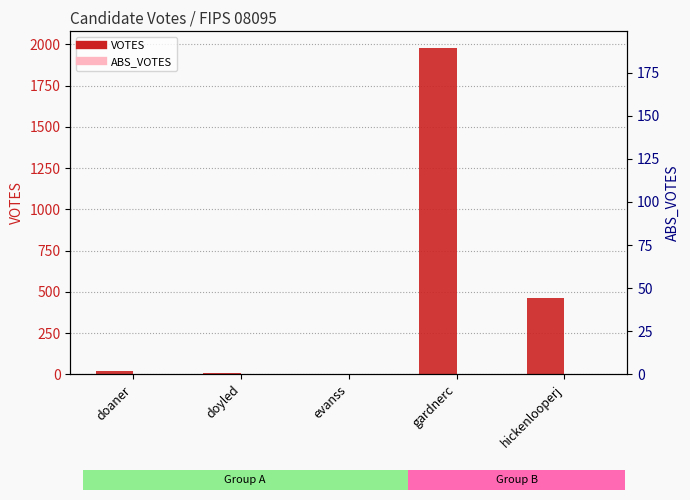

True or false: VOTES has a value of 0 at evanss.

True